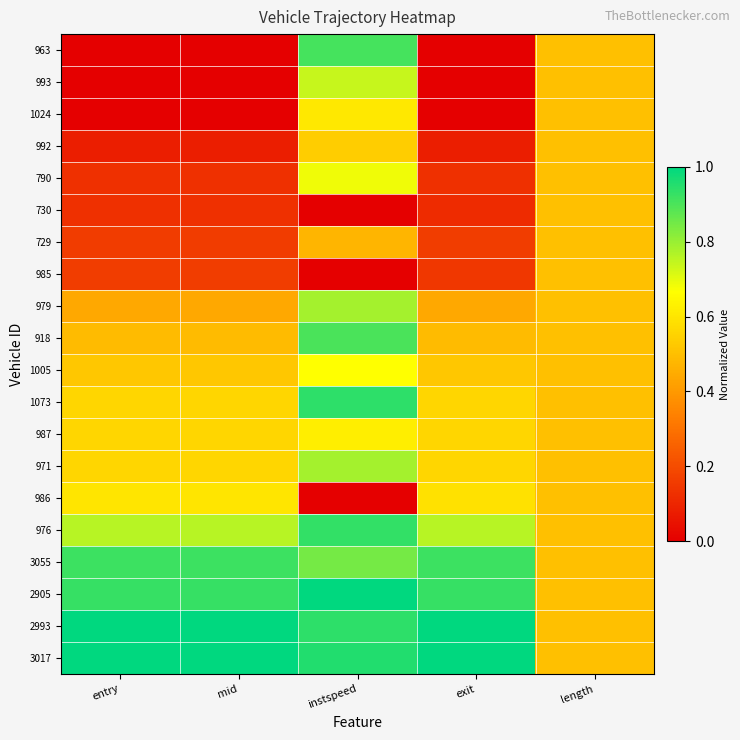

Reading left to right, extract all data points from this chart.

963: entry=0.0	mid=0.0	instspeed=0.9	exit=0.0	length=0.5
993: entry=0.0	mid=0.0	instspeed=0.7	exit=0.0	length=0.5
1024: entry=0.0	mid=0.0	instspeed=0.6	exit=0.0	length=0.5
992: entry=0.1	mid=0.1	instspeed=0.5	exit=0.1	length=0.5
790: entry=0.1	mid=0.1	instspeed=0.7	exit=0.1	length=0.5
730: entry=0.1	mid=0.1	instspeed=0.0	exit=0.1	length=0.5
729: entry=0.2	mid=0.2	instspeed=0.5	exit=0.2	length=0.5
985: entry=0.2	mid=0.2	instspeed=0.0	exit=0.1	length=0.5
979: entry=0.4	mid=0.4	instspeed=0.8	exit=0.4	length=0.5
918: entry=0.5	mid=0.5	instspeed=0.9	exit=0.5	length=0.5
1005: entry=0.5	mid=0.5	instspeed=0.7	exit=0.5	length=0.5
1073: entry=0.6	mid=0.6	instspeed=0.9	exit=0.6	length=0.5
987: entry=0.6	mid=0.6	instspeed=0.6	exit=0.6	length=0.5
971: entry=0.6	mid=0.6	instspeed=0.8	exit=0.6	length=0.5
986: entry=0.6	mid=0.6	instspeed=0.0	exit=0.6	length=0.5
976: entry=0.8	mid=0.8	instspeed=0.9	exit=0.8	length=0.5
3055: entry=0.9	mid=0.9	instspeed=0.8	exit=0.9	length=0.5
2905: entry=0.9	mid=0.9	instspeed=1.0	exit=0.9	length=0.5
2993: entry=1.0	mid=1.0	instspeed=0.9	exit=1.0	length=0.5
3017: entry=1.0	mid=1.0	instspeed=1.0	exit=1.0	length=0.5